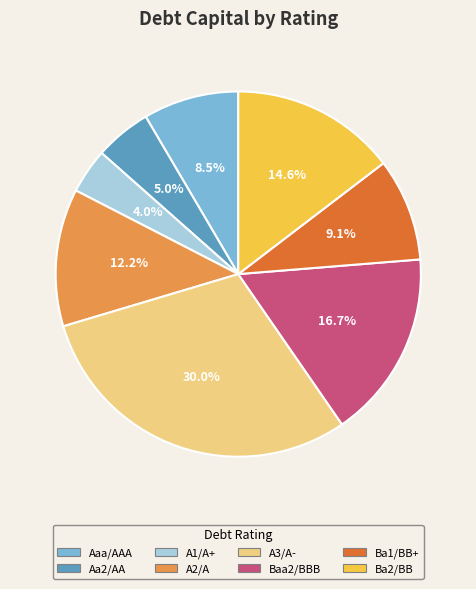

Is there a majority slice in this chart?

No